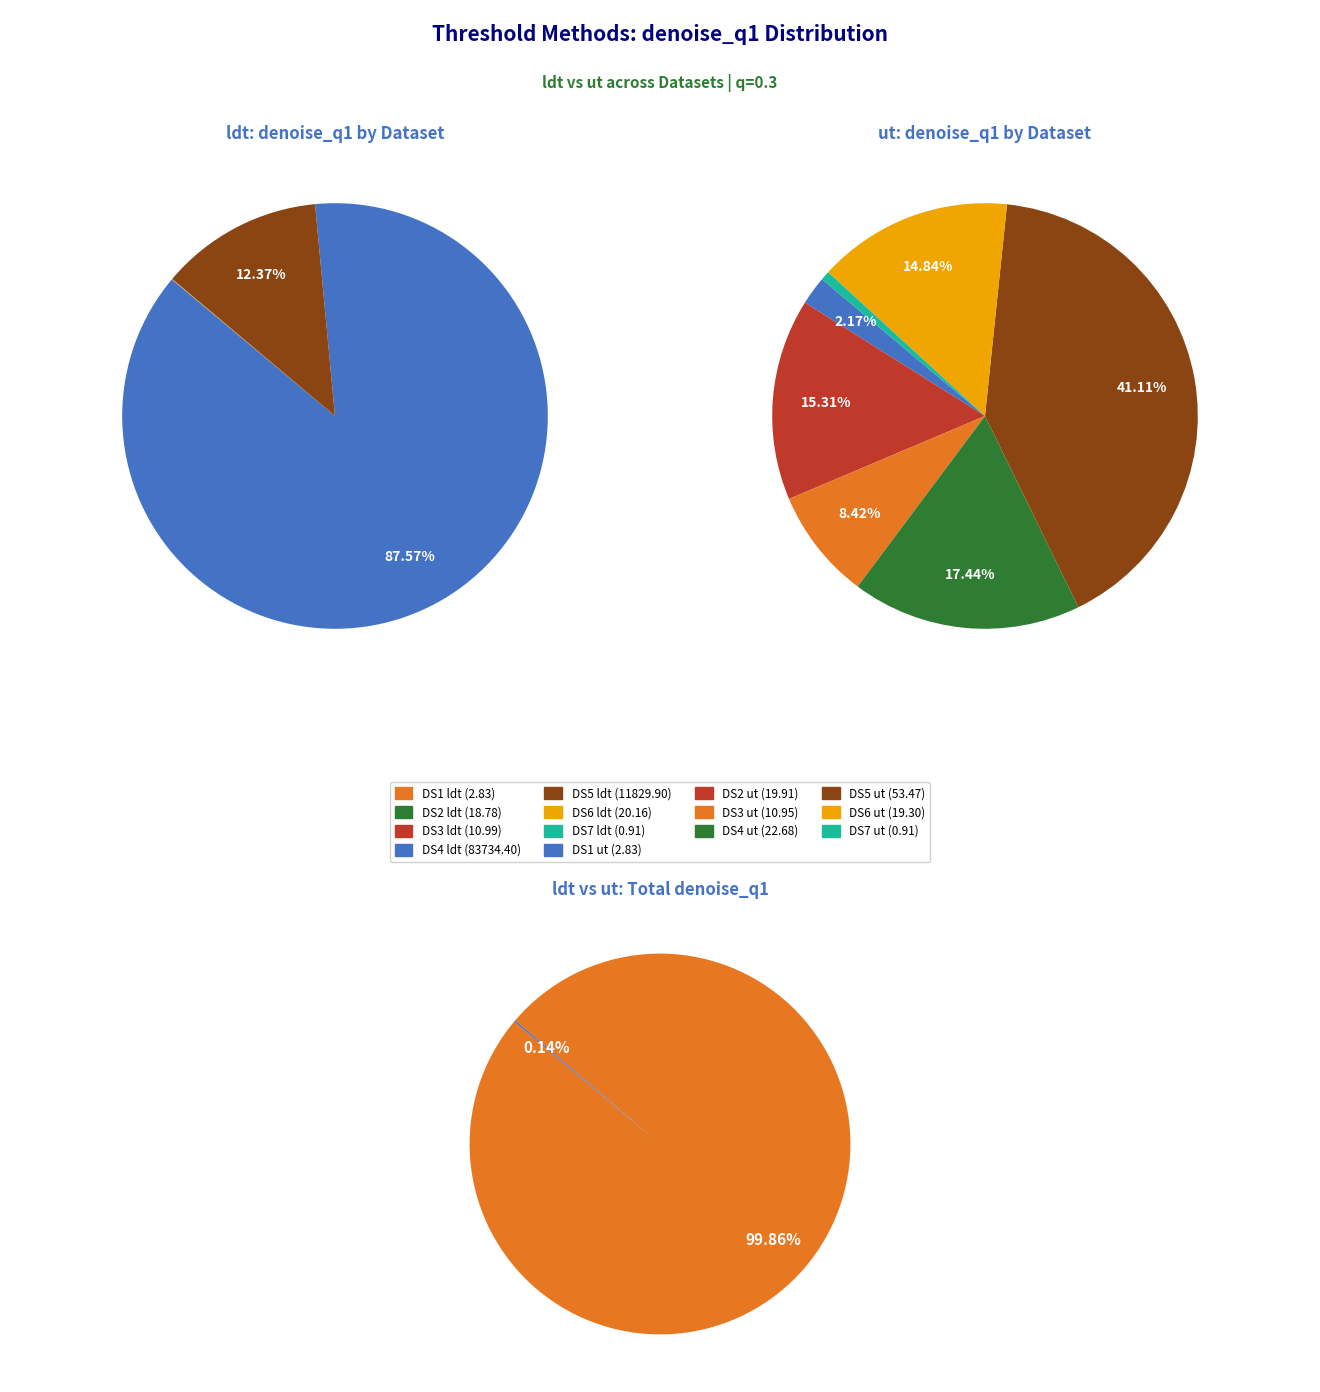

True or false: DS2 accounts for 12% of the total.

False